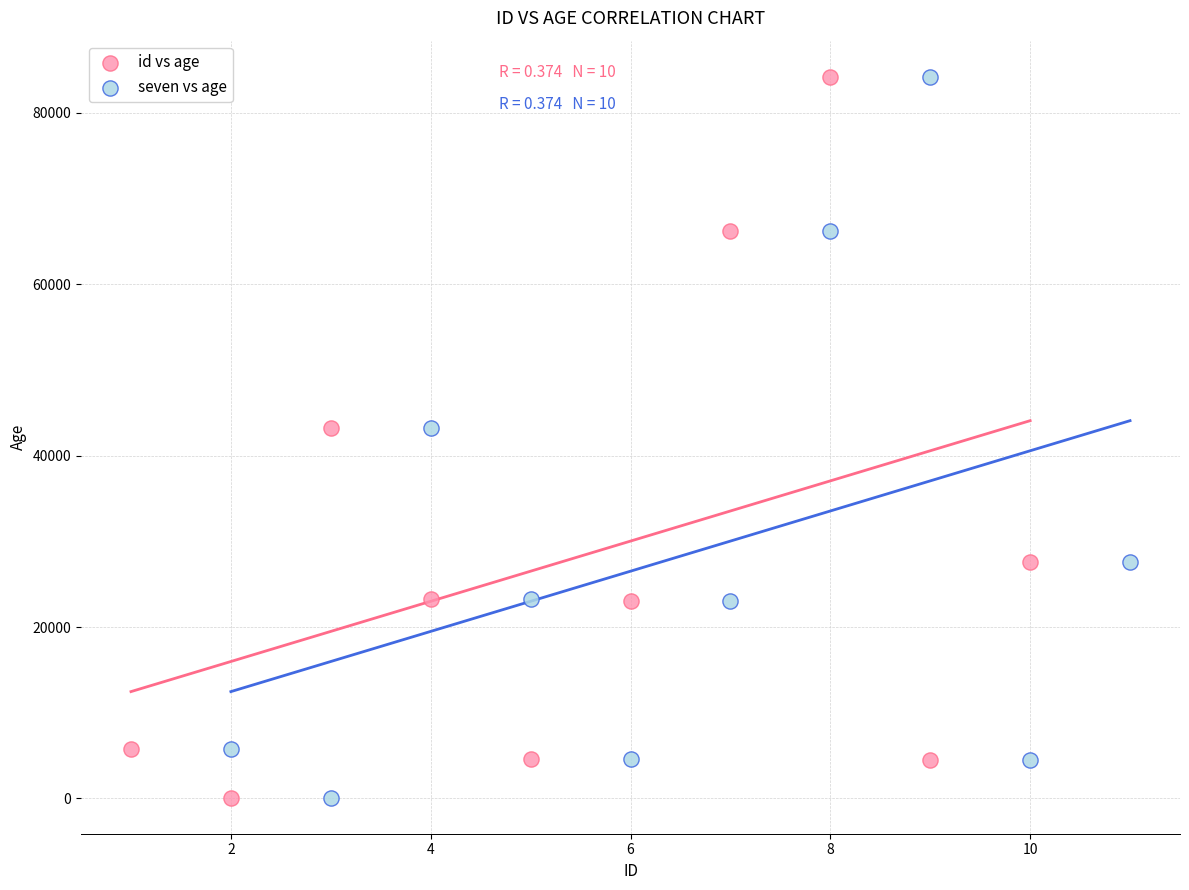

What are all the series names shown in the legend?

id vs age, seven vs age